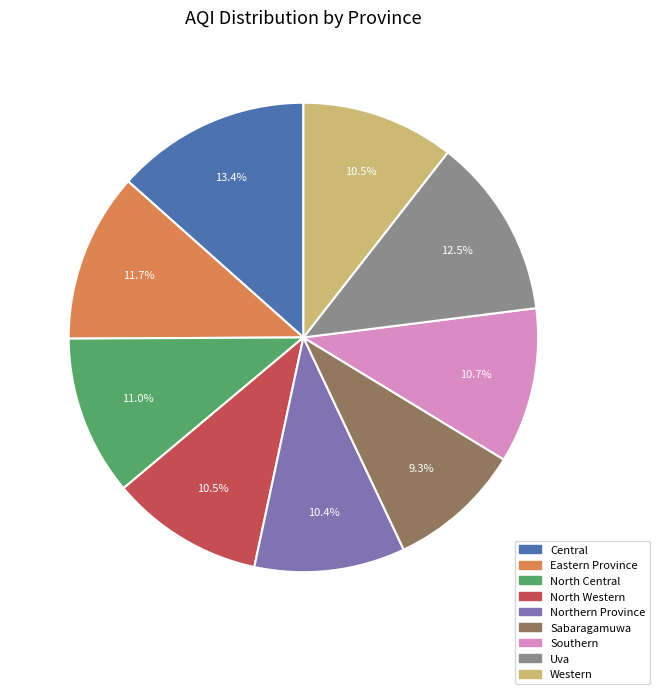

What is the ratio of the value at Central to the value at North Western?

1.3